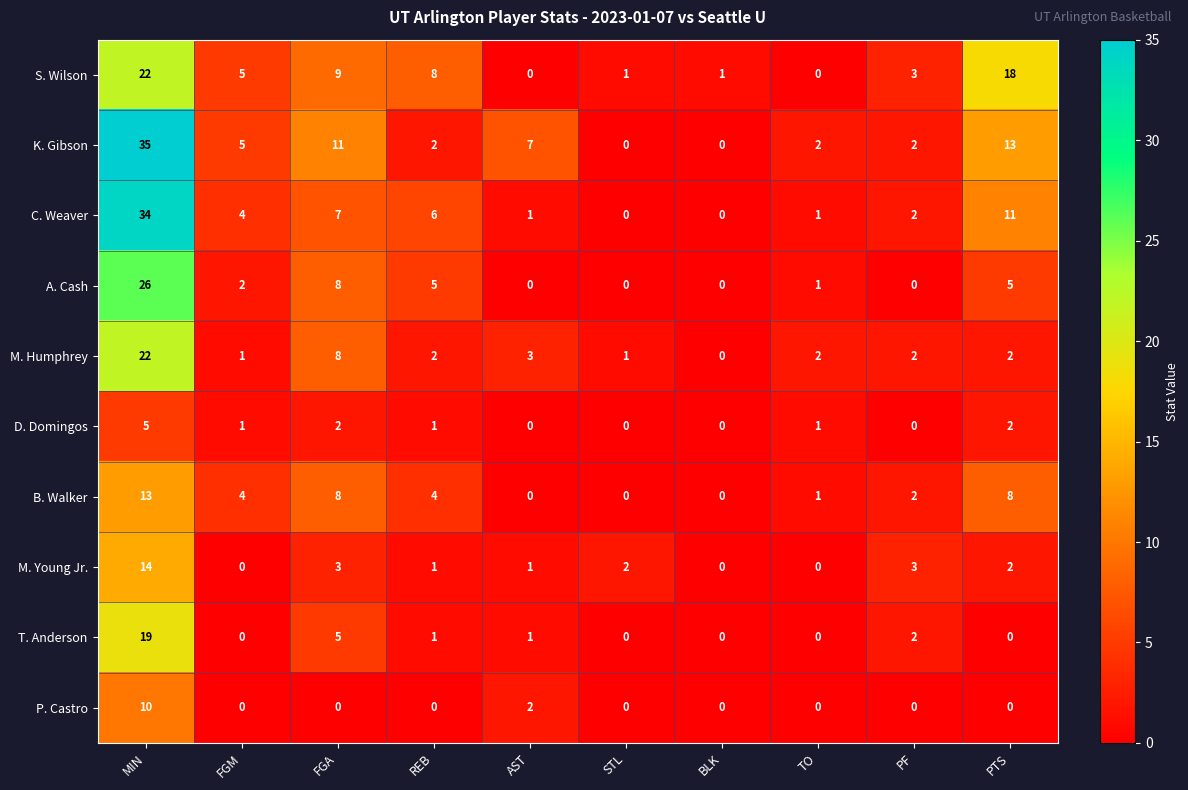

What is the sum of the K. Gibson values at TO and FGA?

13